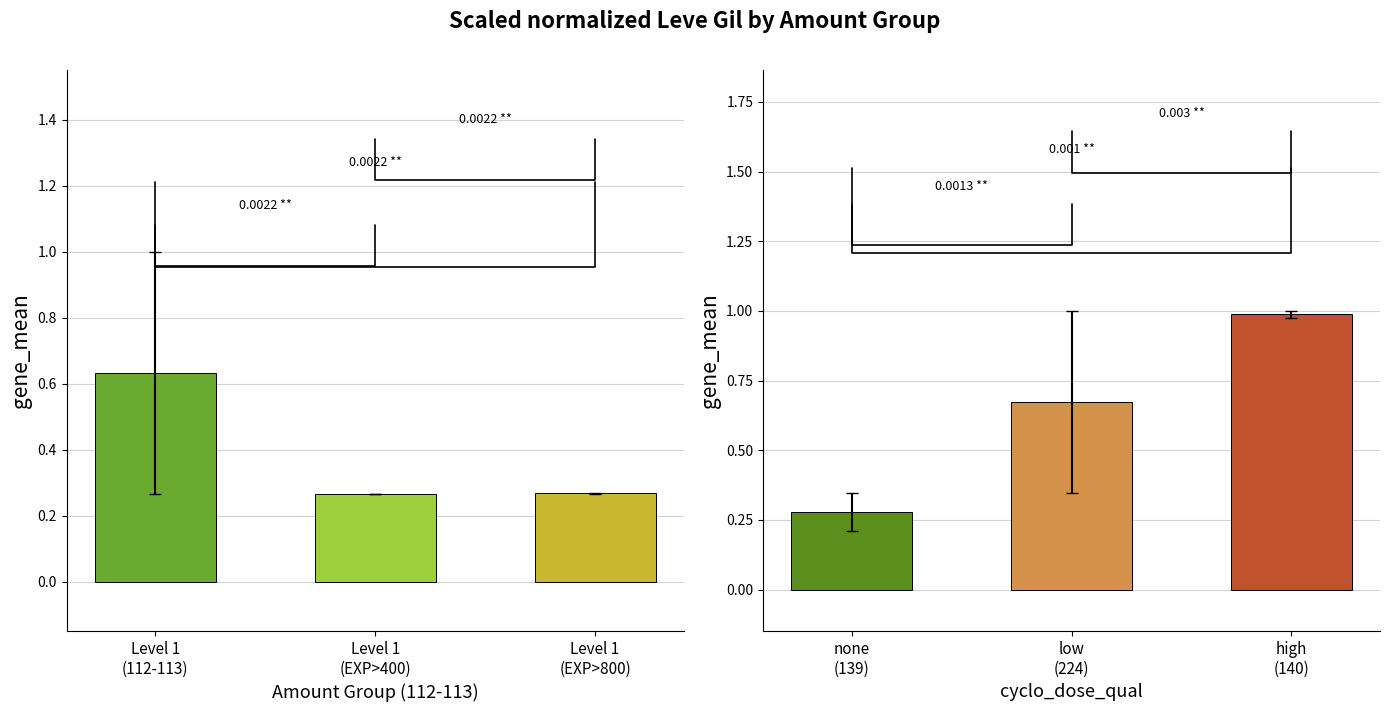

What is the label of the 2nd bar from the right?

low (224)